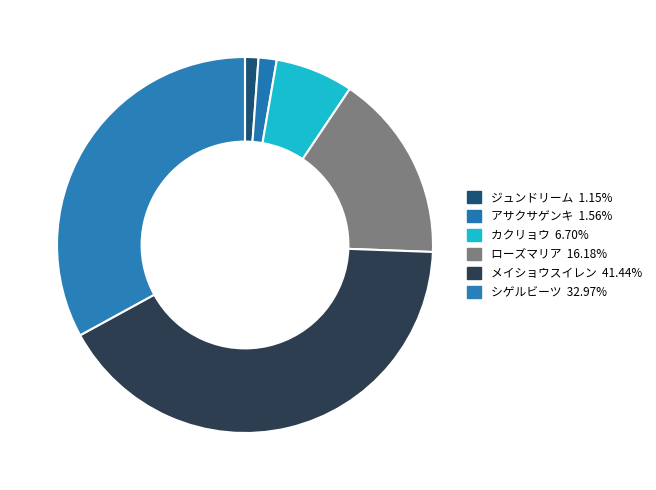

Which slice is the largest?

メイショウスイレン